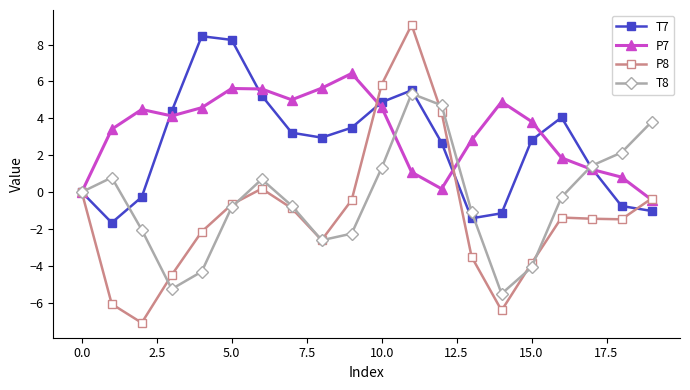

What is the value of the T7 point at the 6th from the left?

8.3